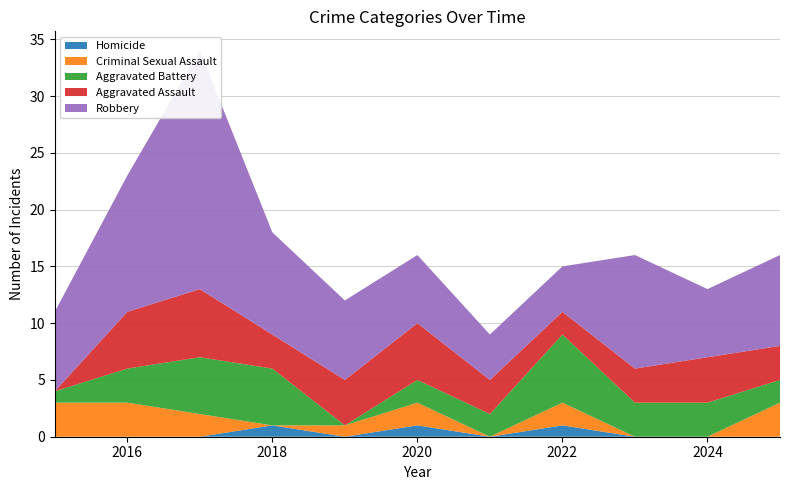

Reading left to right, extract all data points from this chart.

Homicide: 0	0	0	1	0	1	0	1	0	0	0
Criminal Sexual Assault: 3	3	2	0	1	2	0	2	0	0	3
Aggravated Battery: 1	3	5	5	0	2	2	6	3	3	2
Aggravated Assault: 0	5	6	3	4	5	3	2	3	4	3
Robbery: 7	12	21	9	7	6	4	4	10	6	8